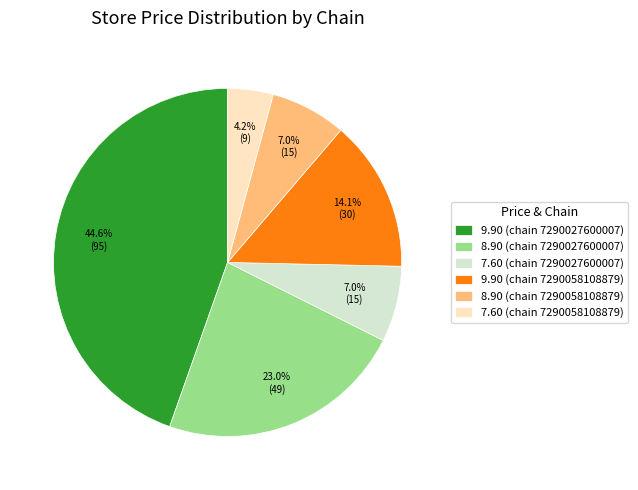

How much of the chart is everything except 9.90 (chain 7290058108879)?

85.9%